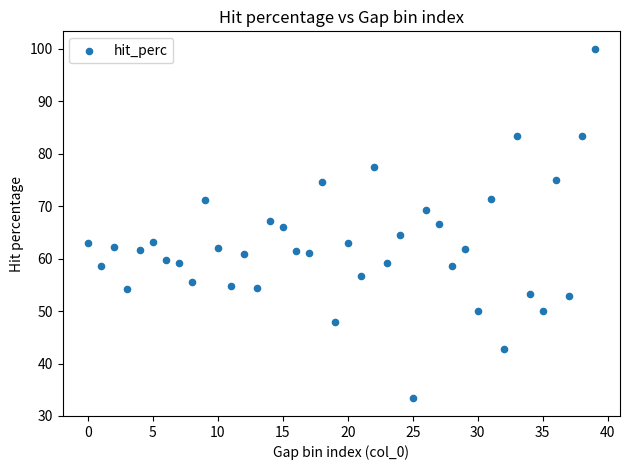

What is the range of Y values (max minus min)?

66.7